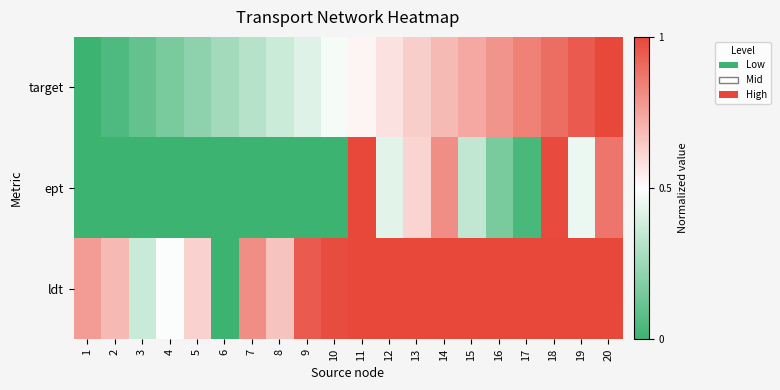

At which category does the chart reach its peak across all series?

20